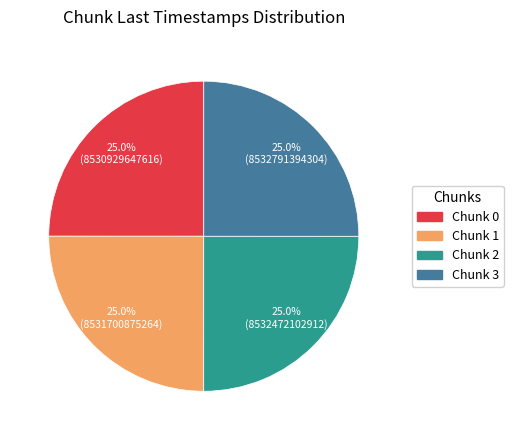

Is there any slice that represents more than half of the pie?

No